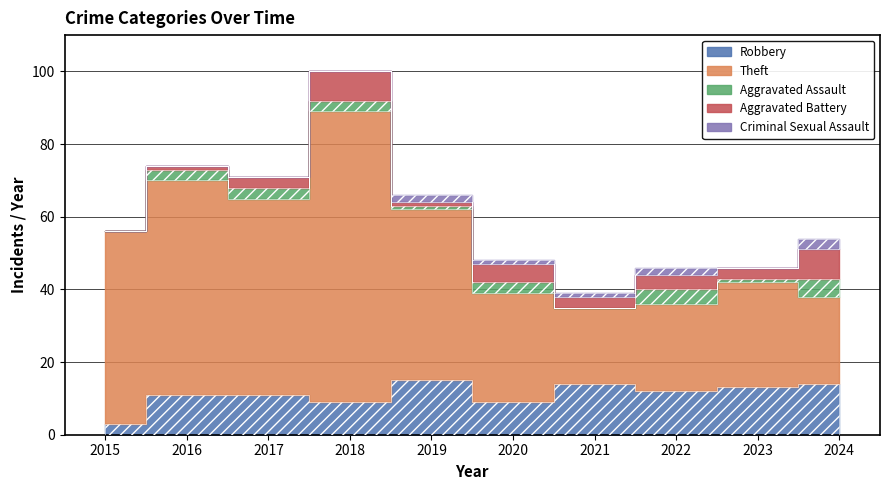

The Criminal Sexual Assault series shows -2 at 2016. True or false?

False